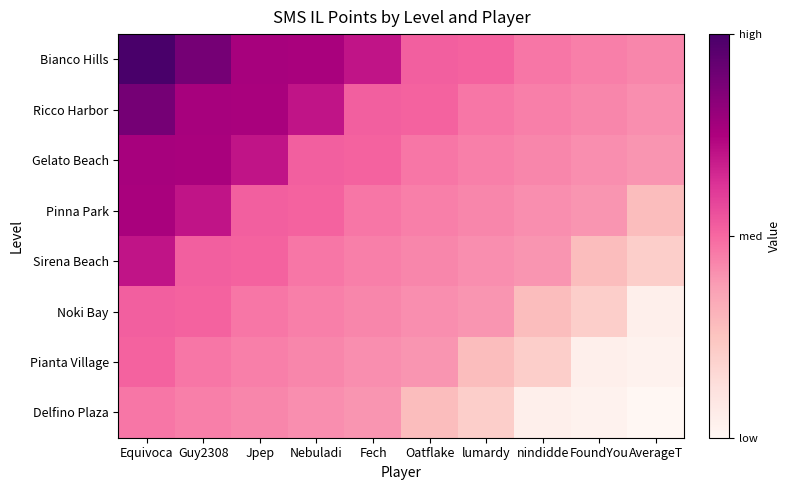

Between Equivoca and Fech, which series saw the biggest shift?

Ricco Harbor